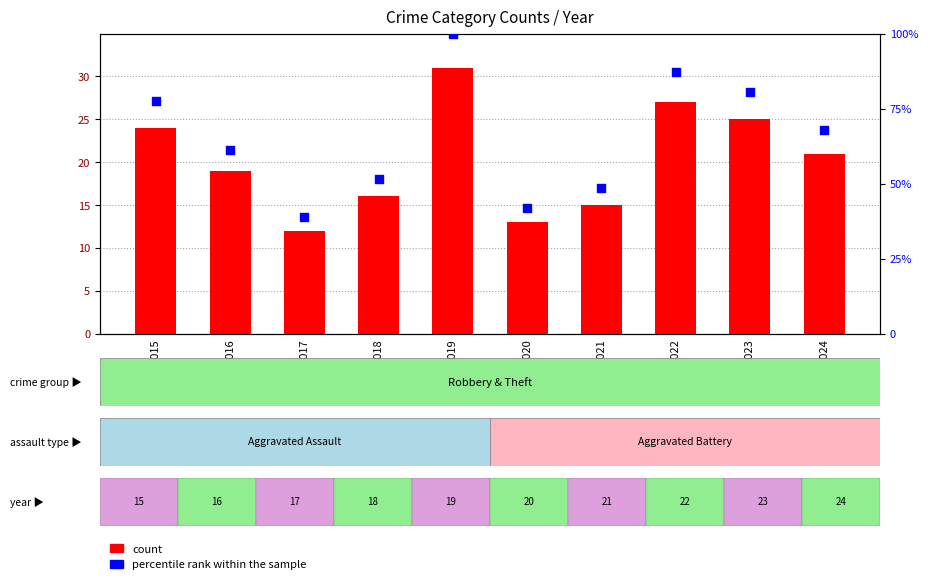

At which category is the sum across all series the highest?

2019